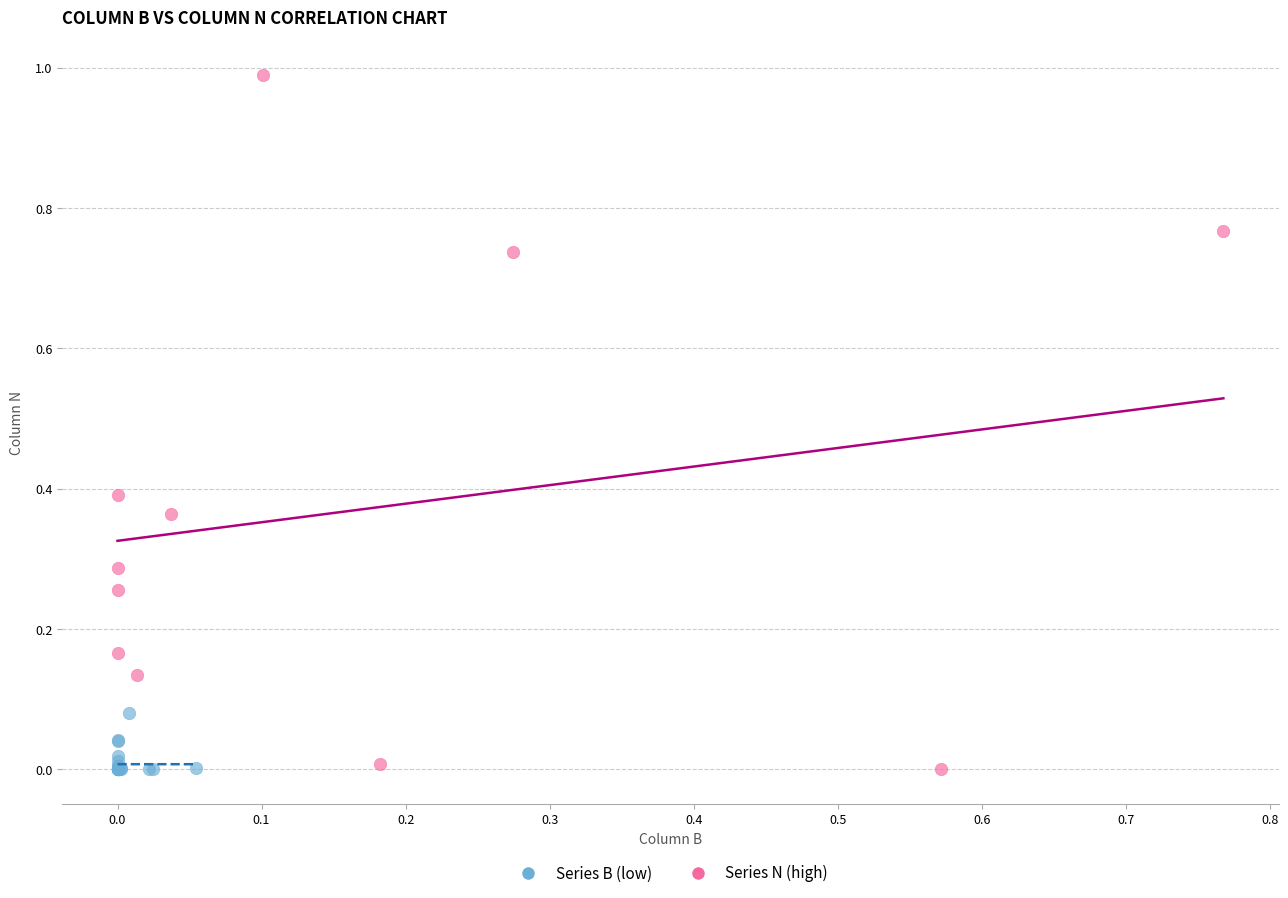

What are all the series names shown in the legend?

Series B (low), Series N (high)